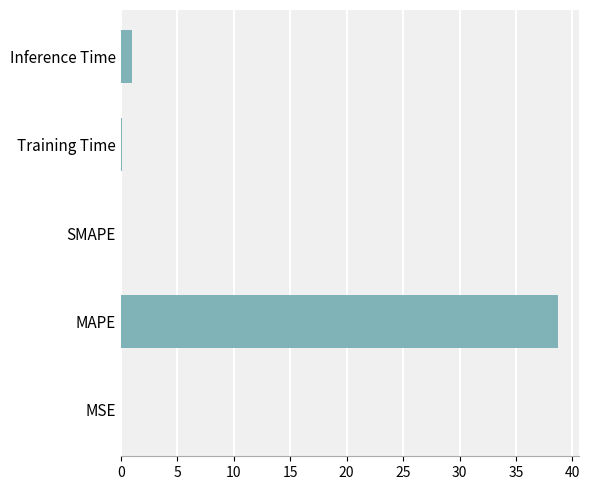

Does the chart contain stacked bars?

No